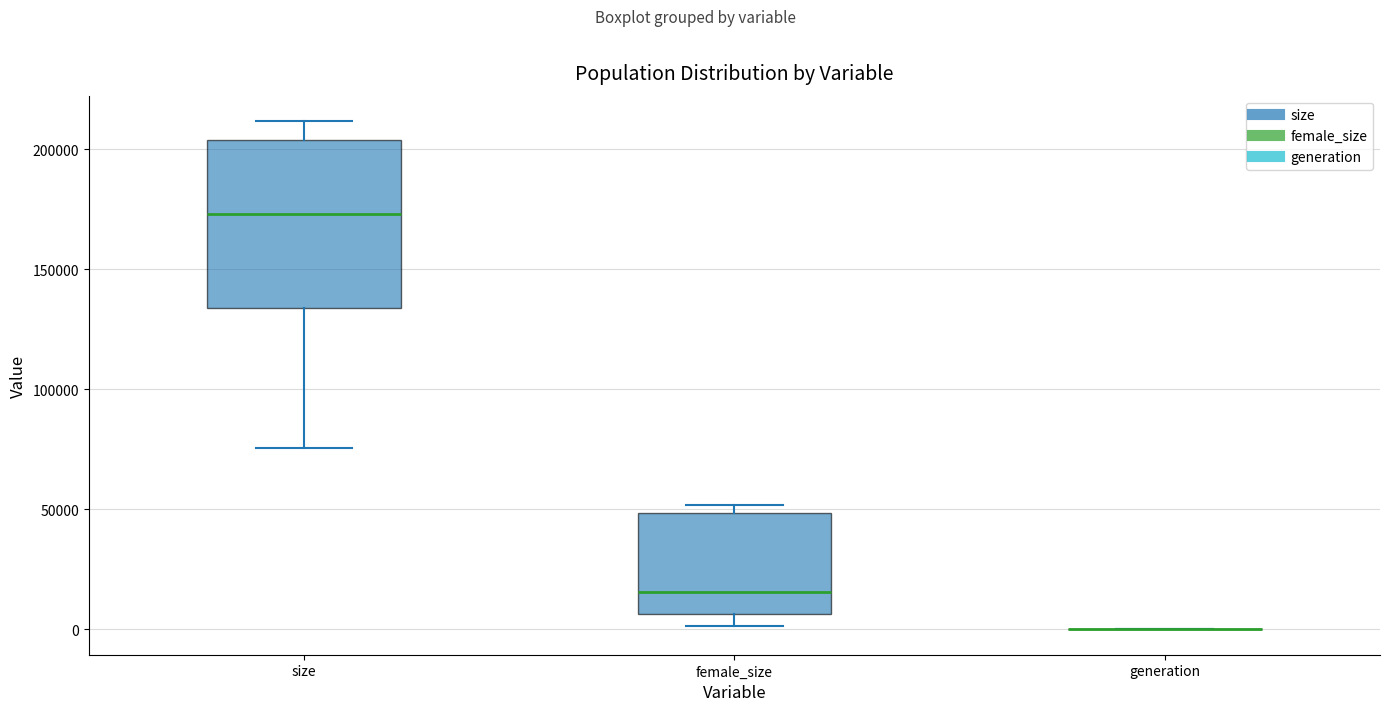

Reading left to right, transcribe this box plot: for each box, give where its median line is, the range the box spans, and where its two whiskers end, as read against the y-axis. The values are not printed on the chart, so give them approximately, as read against the axis.

size: median 175000, box 135000 to 205000, whiskers 75000 to 210000
female_size: median 15000, box 5000 to 50000, whiskers 0 to 50000 (just above the box's upper edge)
generation: box collapsed to a line at 0, whiskers 0 to 0